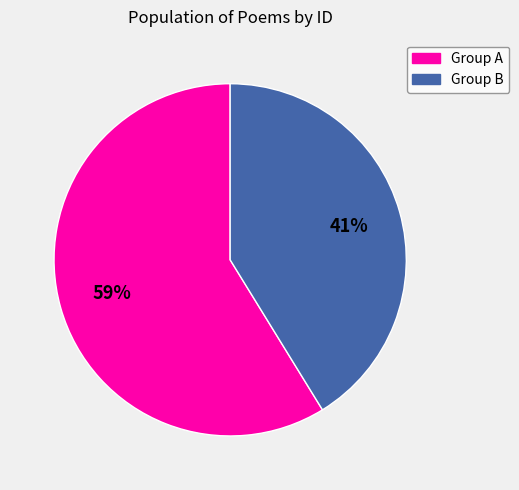

Which has a higher value, Group B or Group A?

Group A